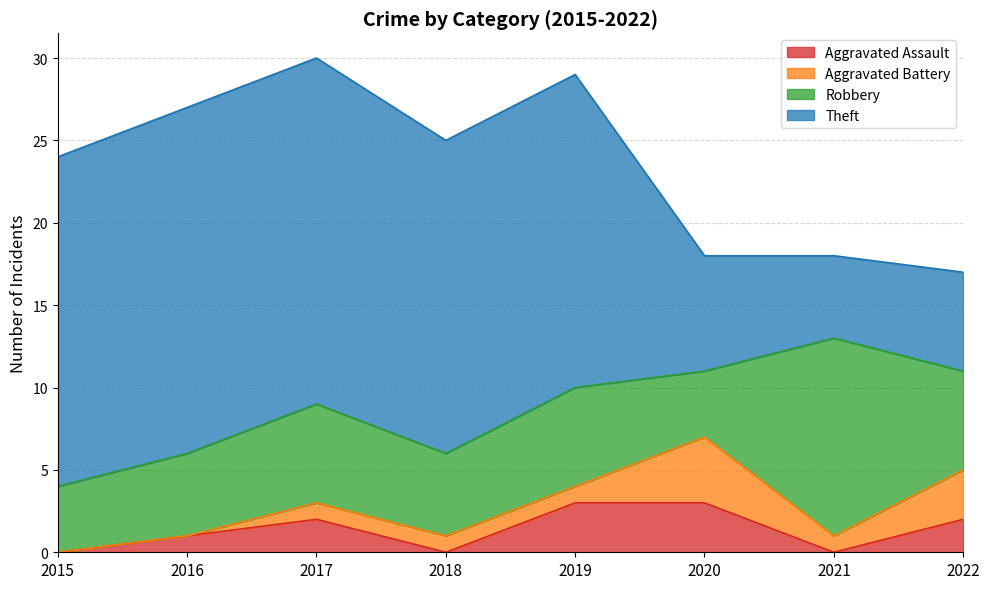

Between 2016 and 2018, which series saw the biggest shift?

Theft